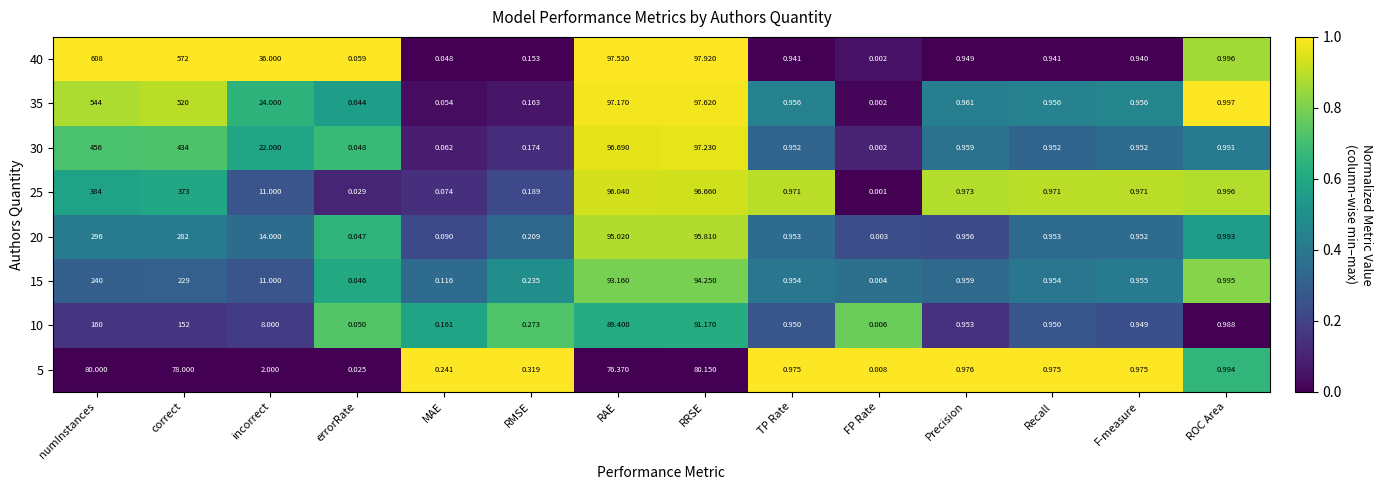

At which label does 5 reach its minimum?

FP Rate